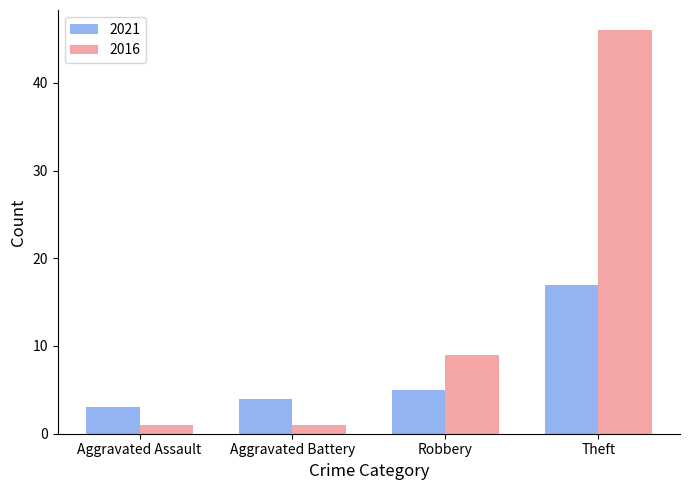

How many bars are there in total?

8